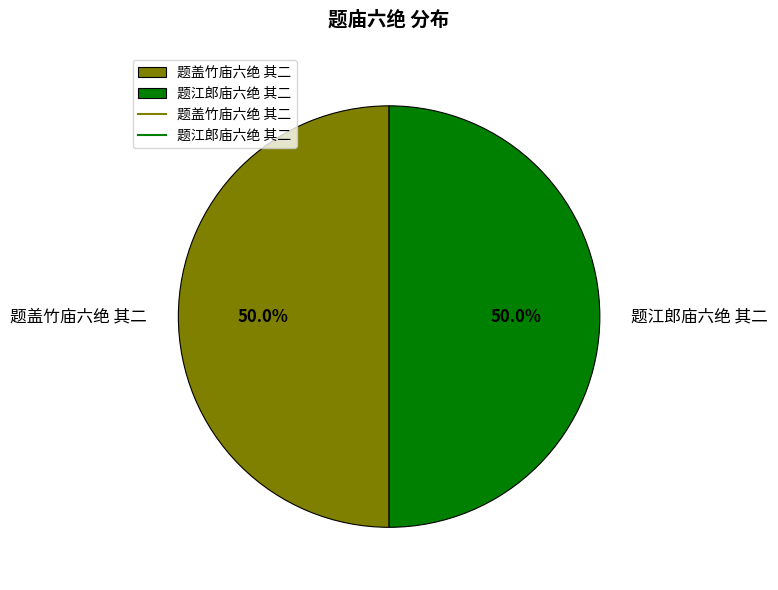

What is the total percentage of 题盖竹庙六绝 其二 and 题江郎庙六绝 其二?

100.0%